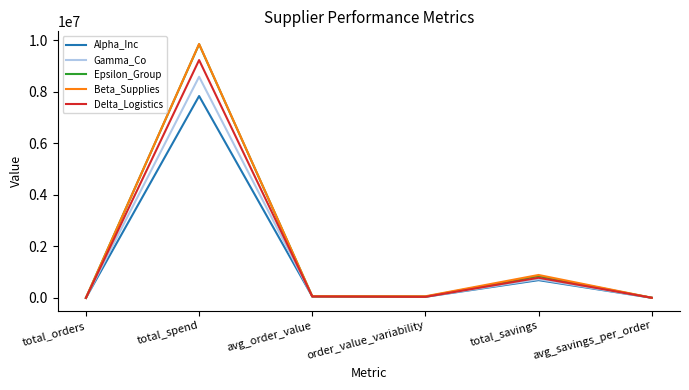

Is this an area chart (filled region under the line)?

No